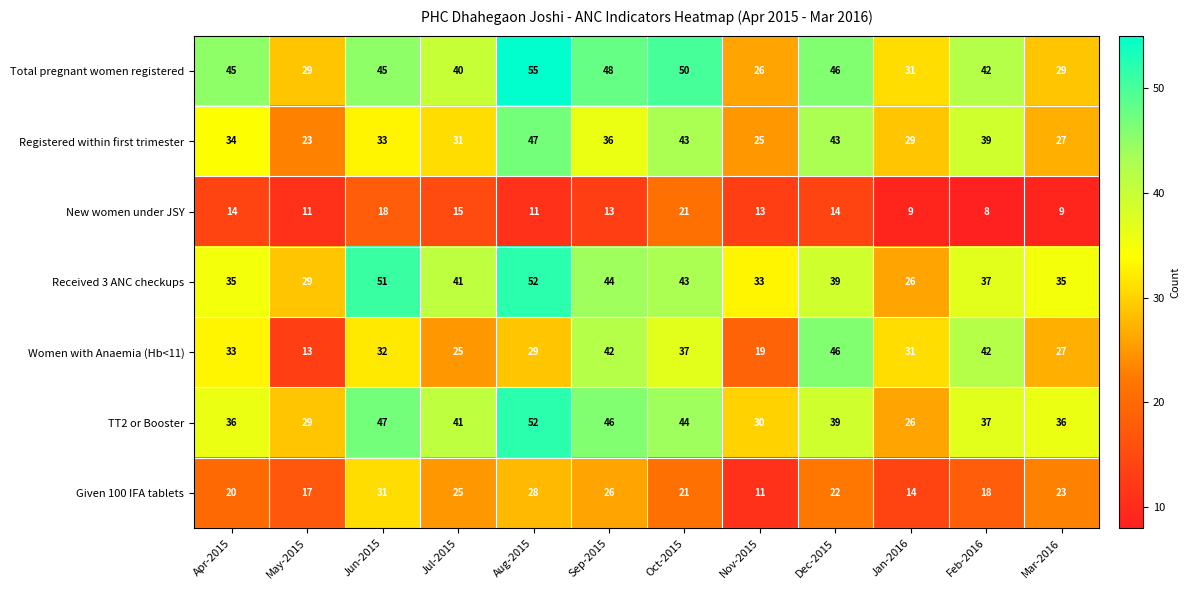

Which series has the largest range (max minus min)?

Women with Anaemia (Hb<11)